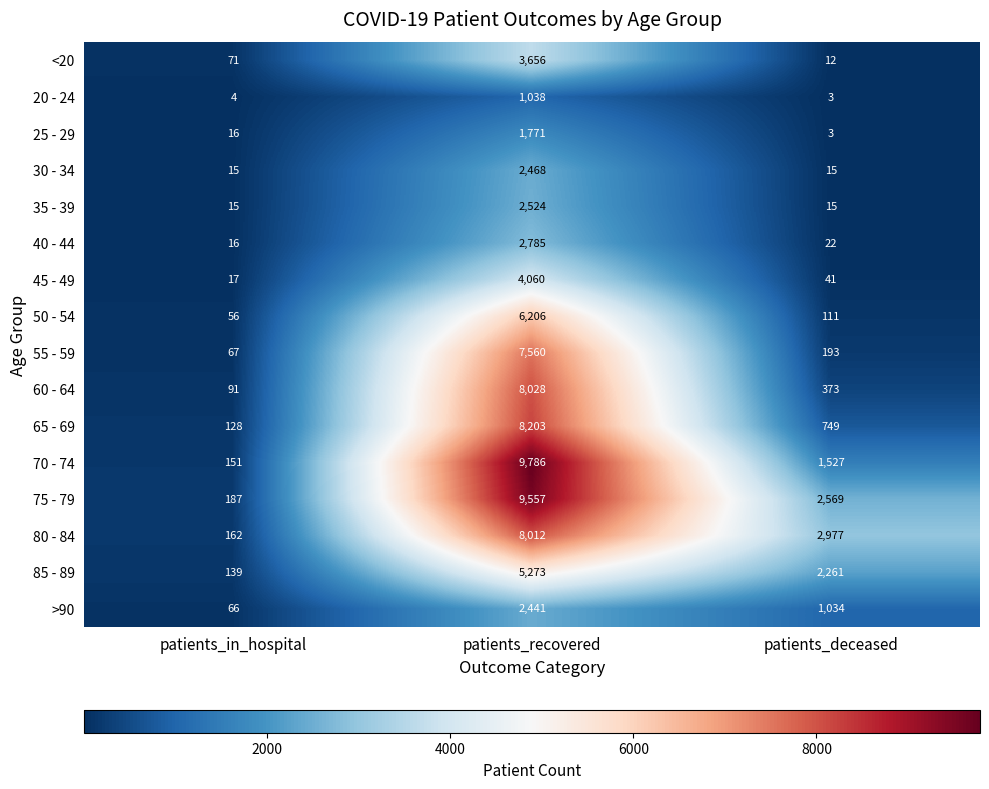

What is the sum of the >90 values at patients_in_hospital and patients_deceased?

1100